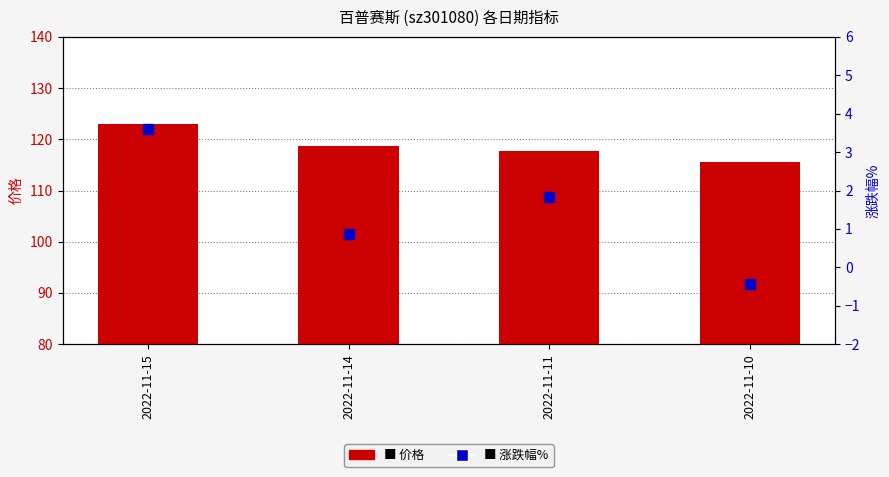

Which series reaches the maximum Y coordinate?

价格